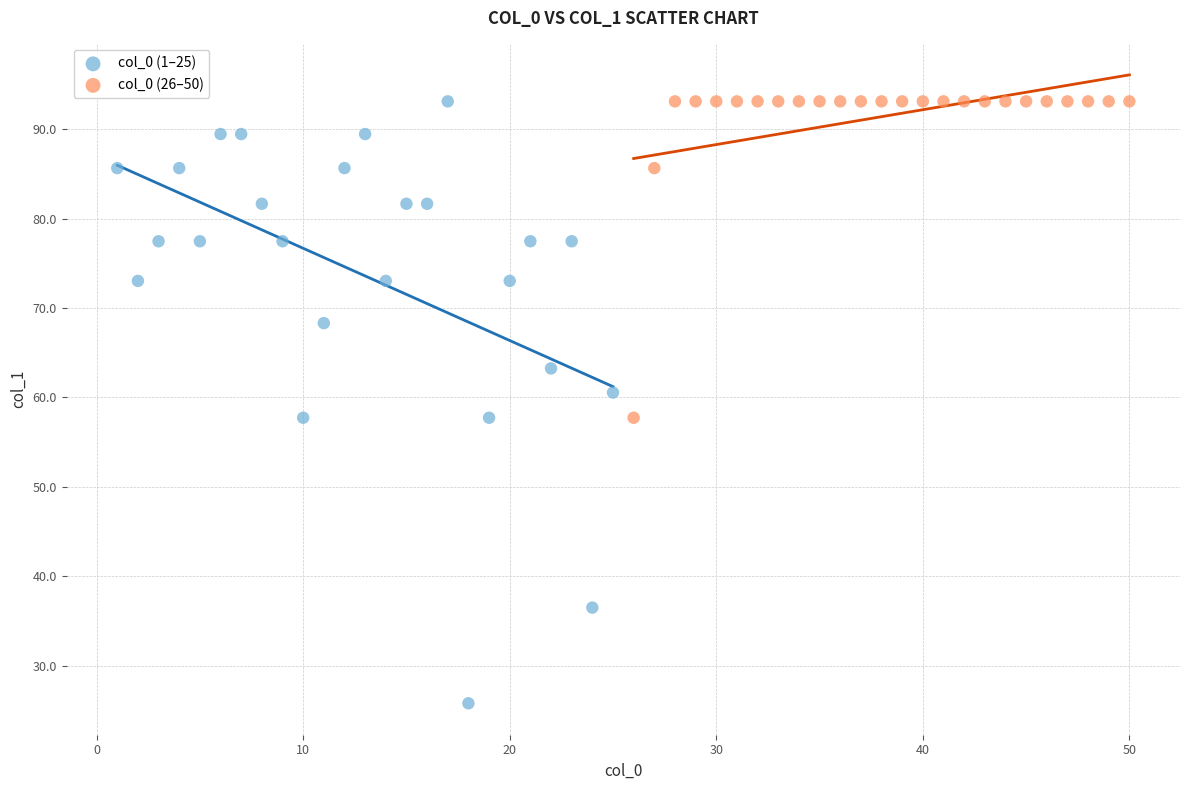

Which series reaches the minimum Y coordinate?

col_0 (1–25)